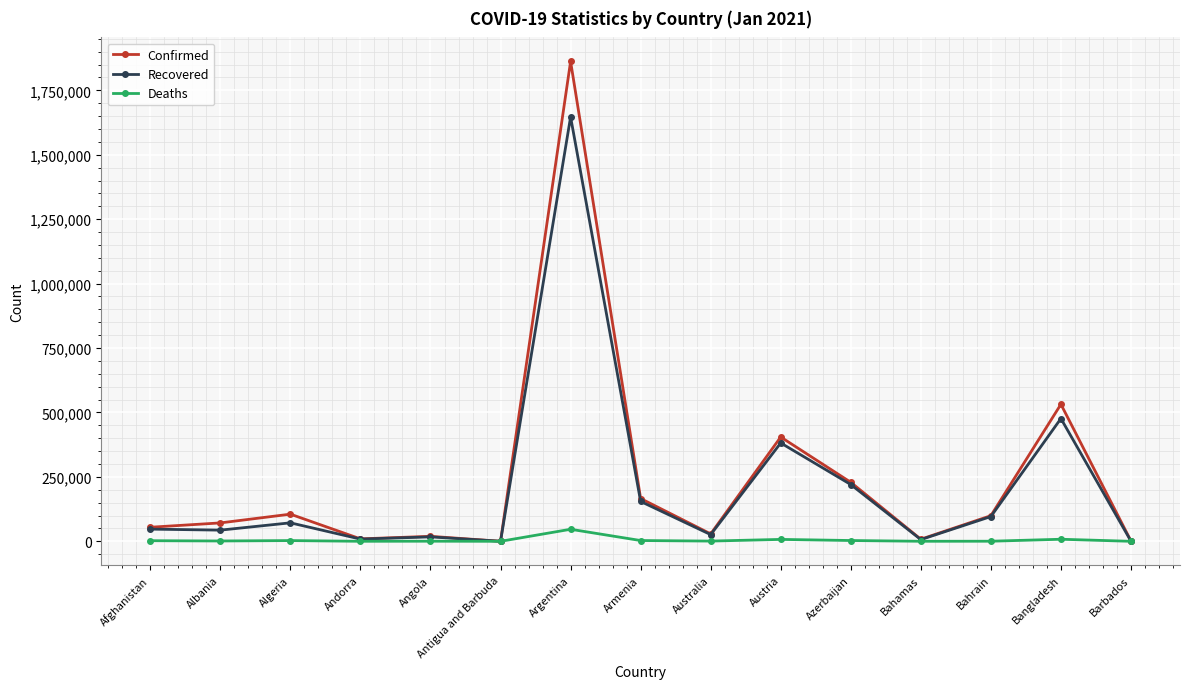

In Recovered, how many points are lower than both neighbors (excluding endpoints)?

5